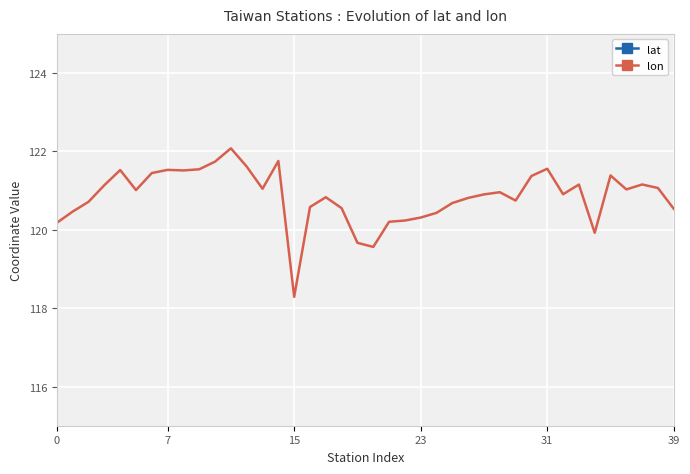

What is the maximum value for lon?

122.1